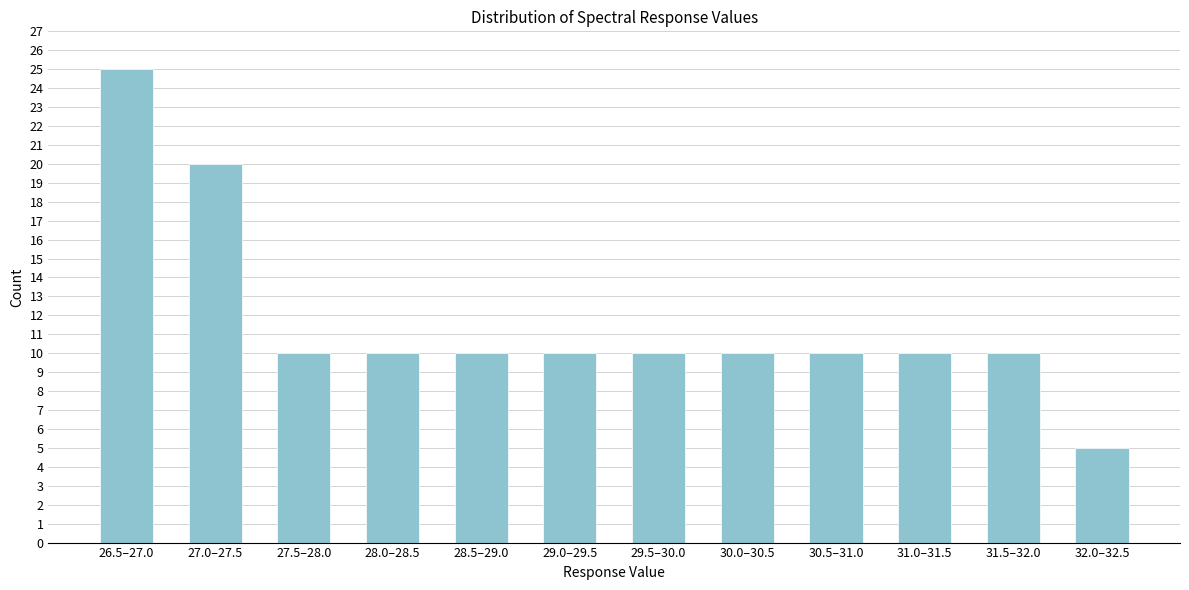

Reading left to right, transcribe all the data shown in this chart.

25	20	10	10	10	10	10	10	10	10	10	5